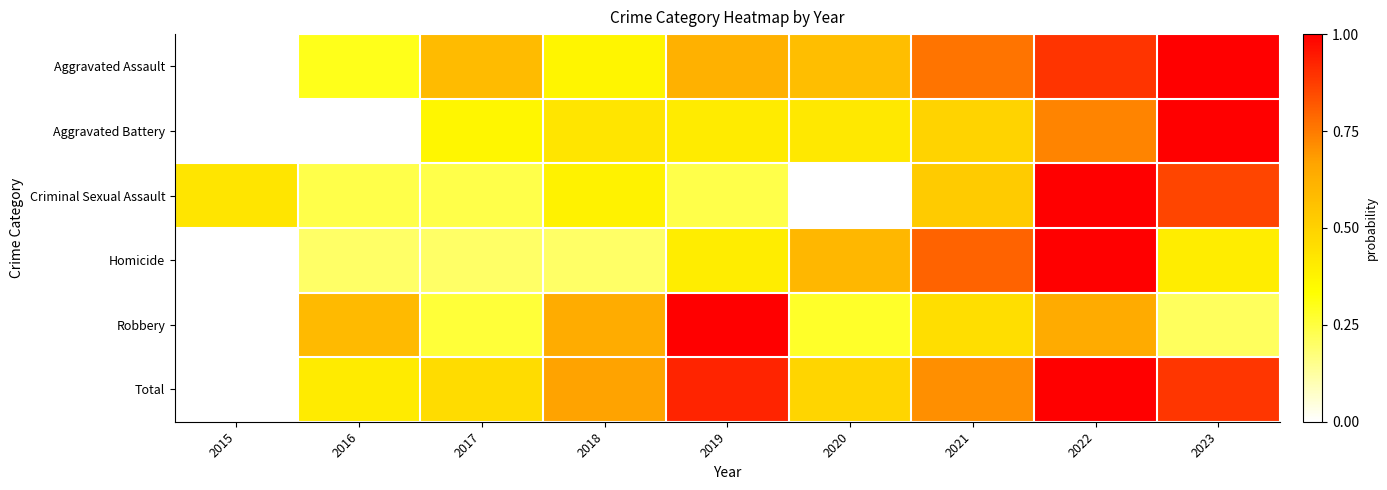

Reading left to right, extract all data points from this chart.

Aggravated Assault: 2015=0.0	2016=0.3	2017=0.6	2018=0.4	2019=0.6	2020=0.6	2021=0.8	2022=0.9	2023=1.0
Aggravated Battery: 2015=0.0	2016=0.0	2017=0.4	2018=0.4	2019=0.4	2020=0.4	2021=0.5	2022=0.7	2023=1.0
Criminal Sexual Assault: 2015=0.4	2016=0.2	2017=0.2	2018=0.4	2019=0.2	2020=0.0	2021=0.5	2022=1.0	2023=0.9
Homicide: 2015=0.0	2016=0.2	2017=0.2	2018=0.2	2019=0.4	2020=0.6	2021=0.8	2022=1.0	2023=0.4
Robbery: 2015=0.0	2016=0.6	2017=0.3	2018=0.6	2019=1.0	2020=0.3	2021=0.5	2022=0.6	2023=0.2
Total: 2015=0.0	2016=0.4	2017=0.5	2018=0.7	2019=0.9	2020=0.5	2021=0.7	2022=1.0	2023=0.9